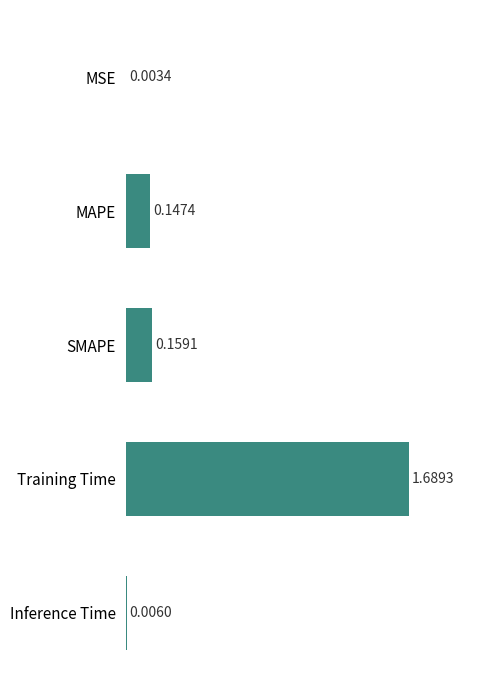

What is the sum of the values at SMAPE and Training Time?

1.8